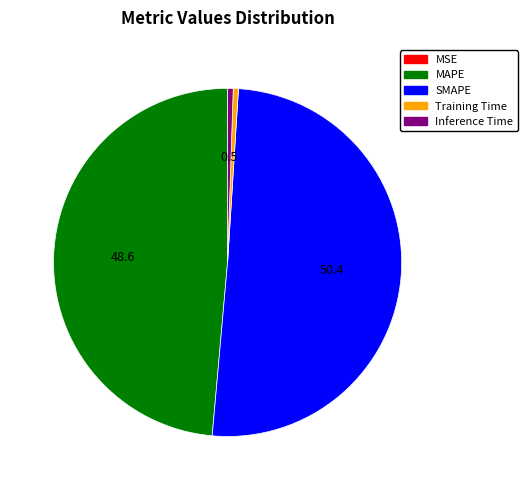

What is the largest slice in the pie chart?

SMAPE